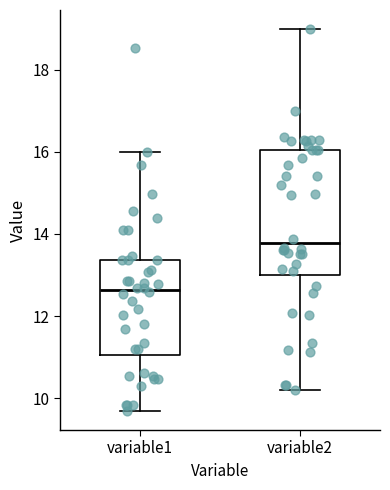

Reading left to right, read every box against the y-axis: the position of its median line, the range the box covers, and the ends of its whiskers. The values are not printed on the chart, so give them approximately, as read against the axis.

variable1: median 12.6, box 11.0 to 13.4, whiskers 9.6 to 16.0
variable2: median 13.8, box 13.0 to 16.0, whiskers 10.2 to 19.0